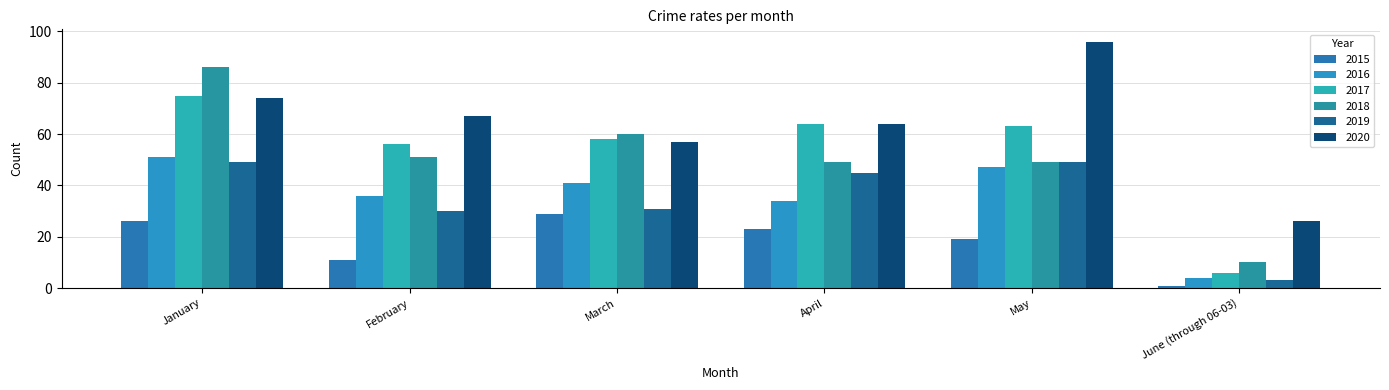

Reading left to right, what are all the values shown in this chart?

2015: 26	11	29	23	19	1
2016: 51	36	41	34	47	4
2017: 75	56	58	64	63	6
2018: 86	51	60	49	49	10
2019: 49	30	31	45	49	3
2020: 74	67	57	64	96	26